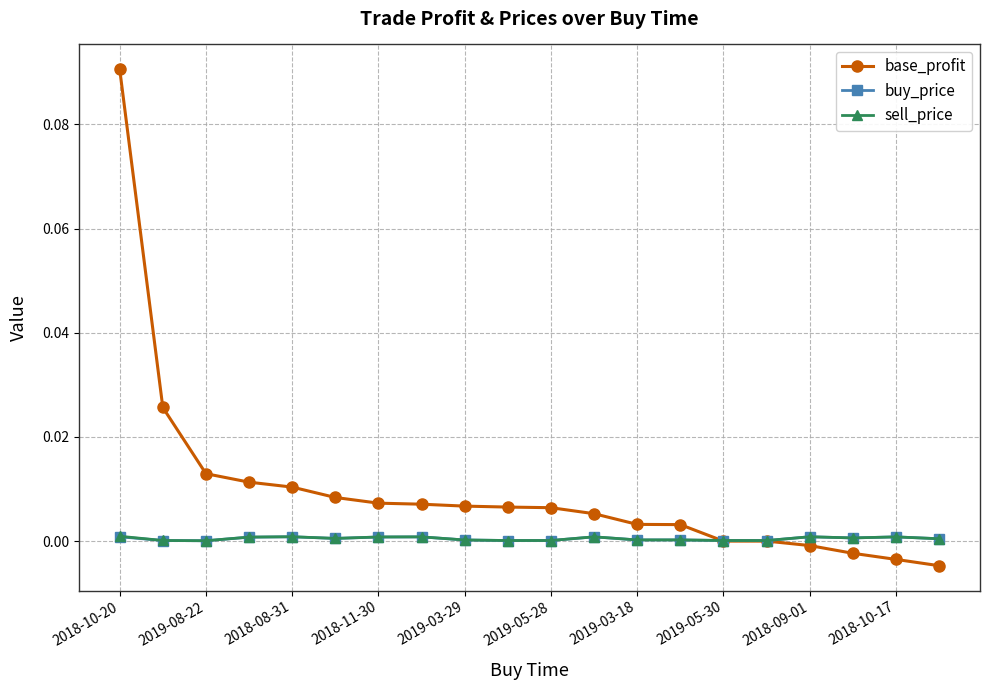

Which series has the widest spread of values?

base_profit